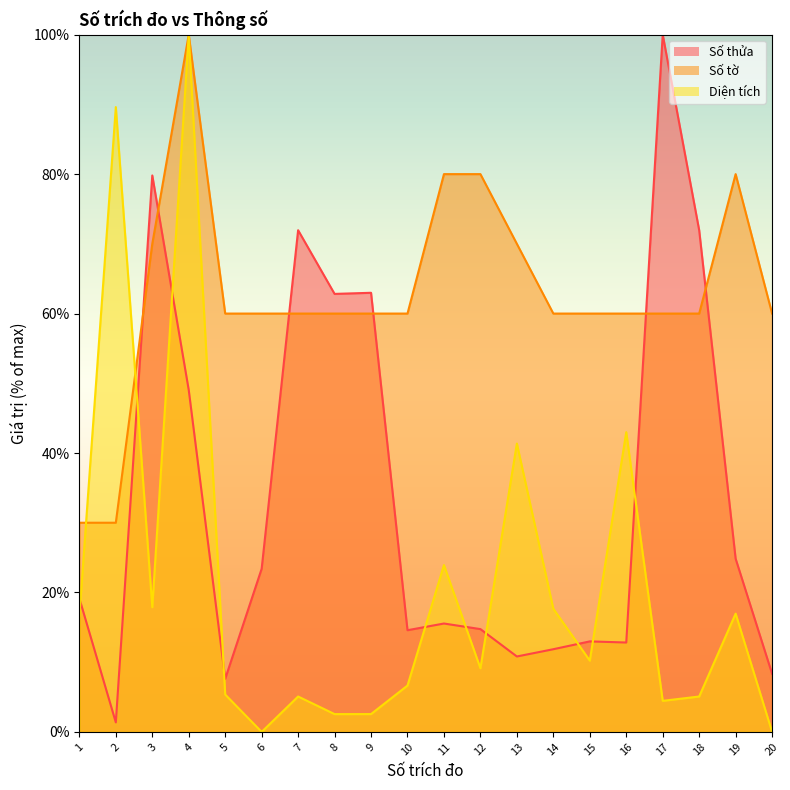

How many values in the Số thửa series exceed 19?

10